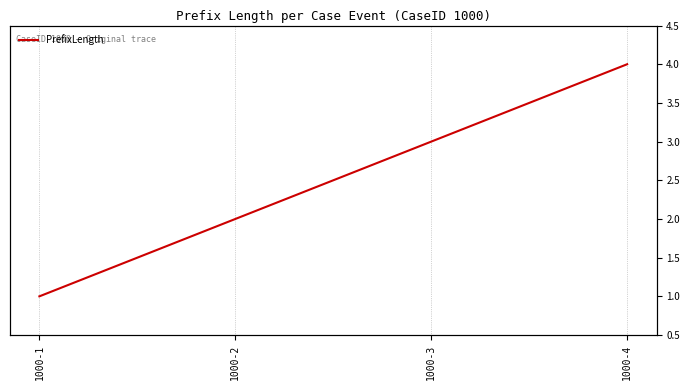

Reading left to right, what are all the values shown in this chart?

1000-1=1	1000-2=2	1000-3=3	1000-4=4